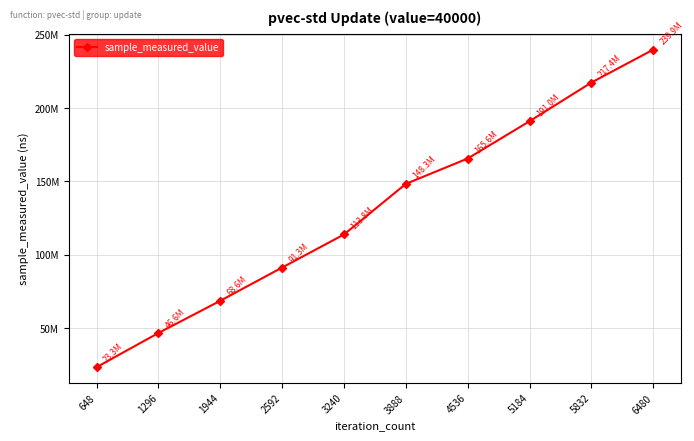

Is this an area chart (filled region under the line)?

No